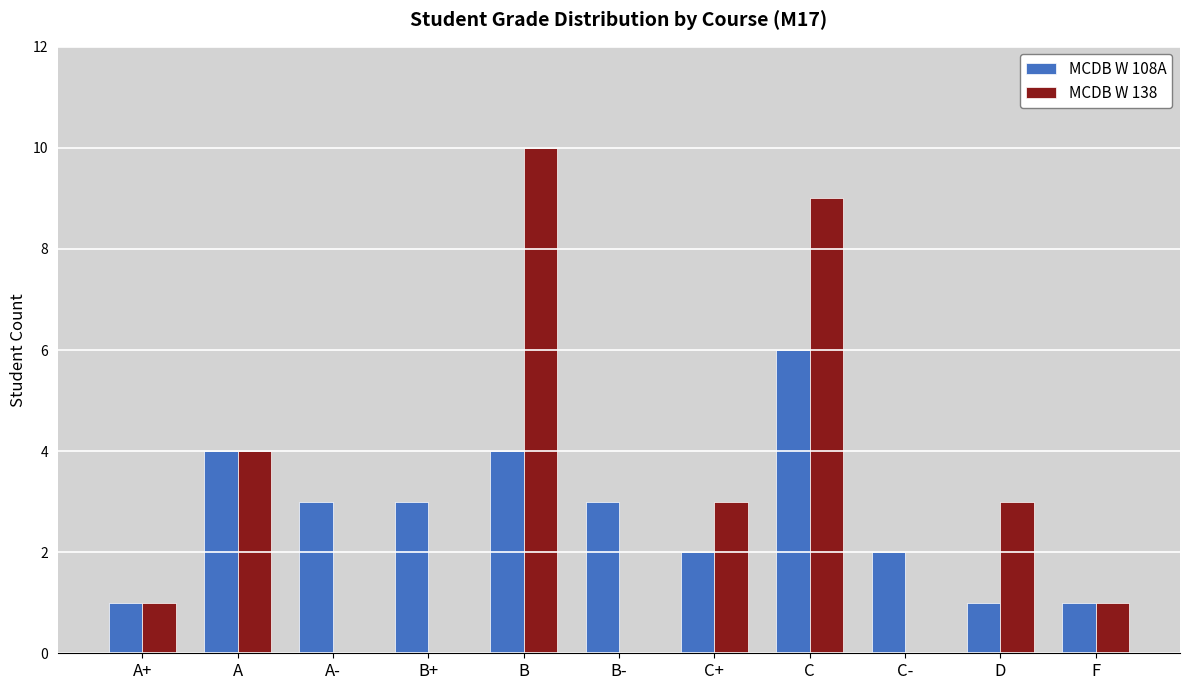

How many data points does each series have?

11